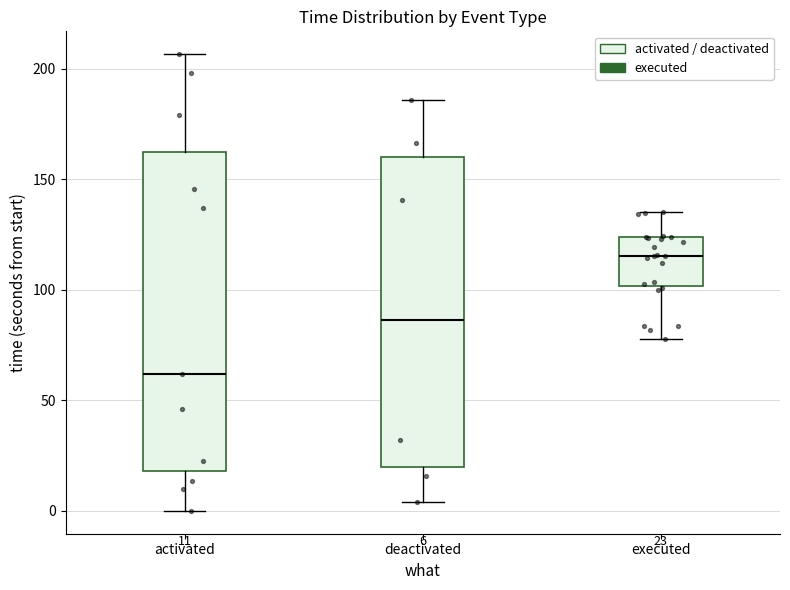

Which box's median line is the lowest?

activated